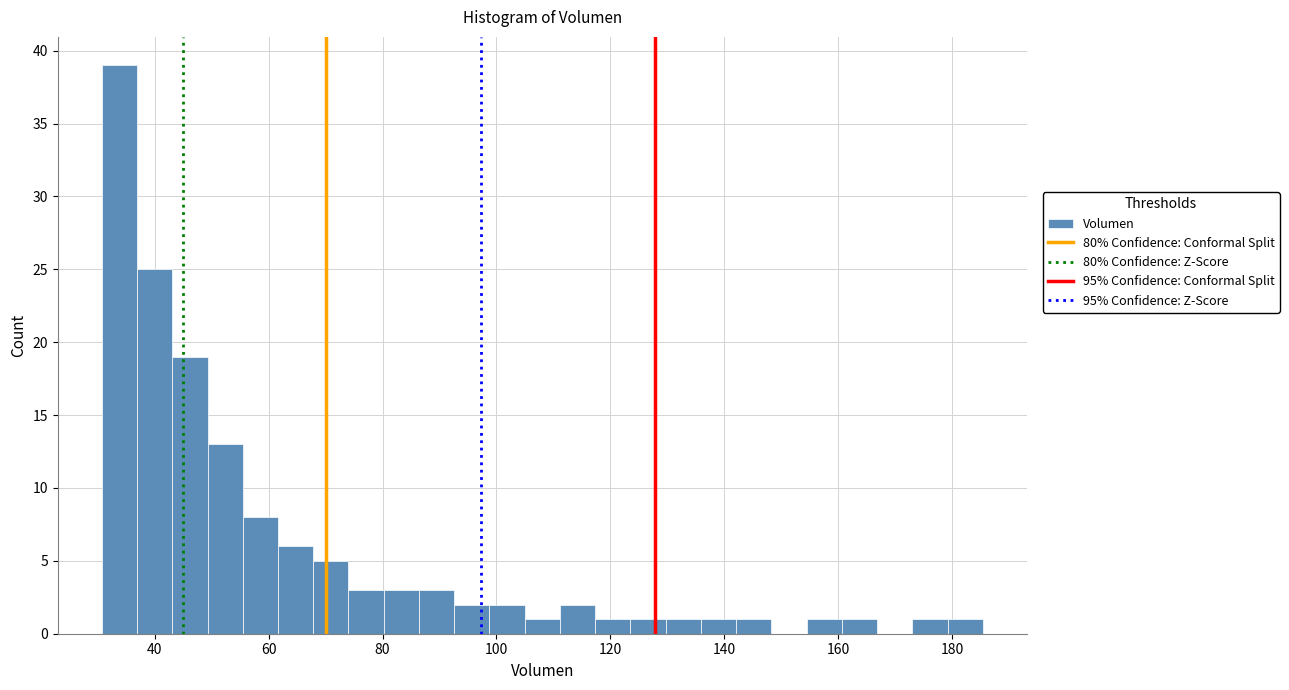

Around what value on the x-axis is the tallest bar? Give the approximate position of its centre, as read against the axis.

34